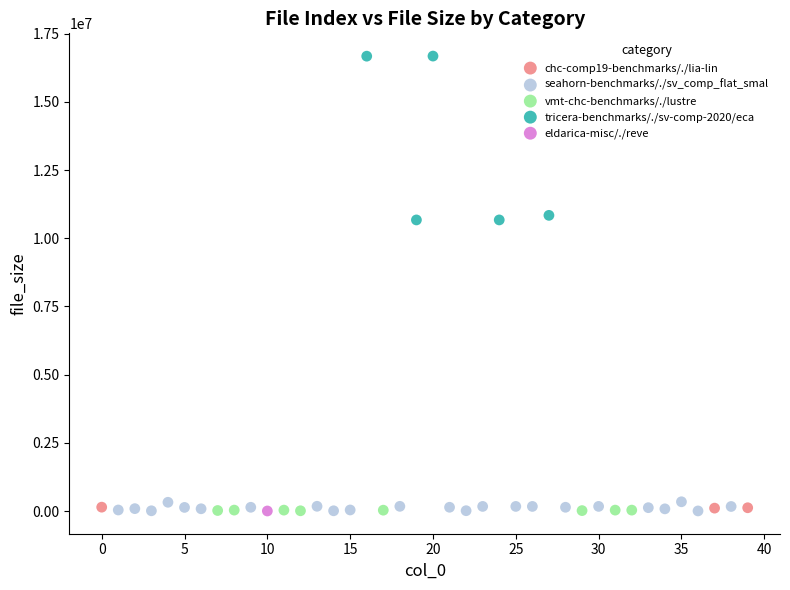

What are all the series names shown in the legend?

chc-comp19-benchmarks/./lia-lin, seahorn-benchmarks/./sv_comp_flat_smal, vmt-chc-benchmarks/./lustre, tricera-benchmarks/./sv-comp-2020/eca, eldarica-misc/./reve